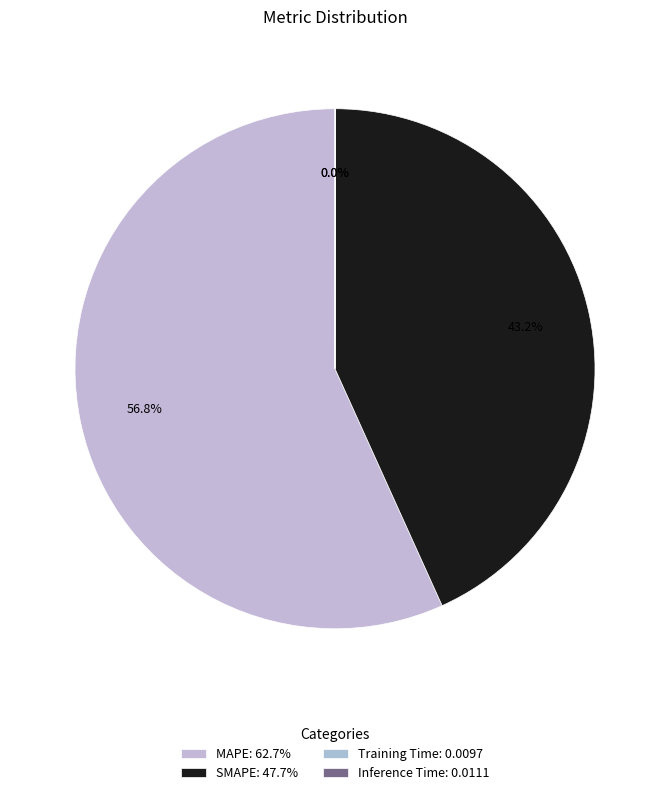

What is the change in value from SMAPE to Inference Time?

-47.7